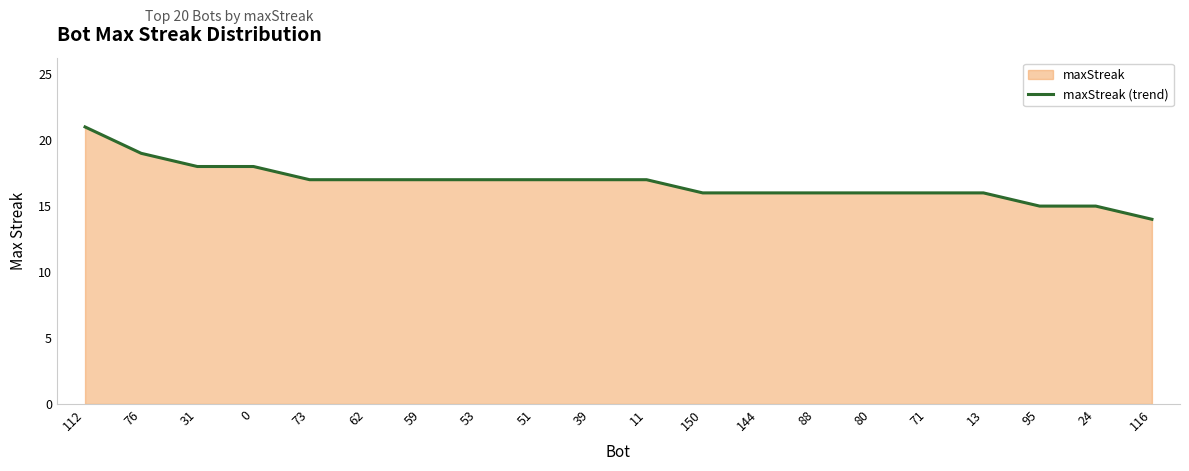

How many values are below 17?

9